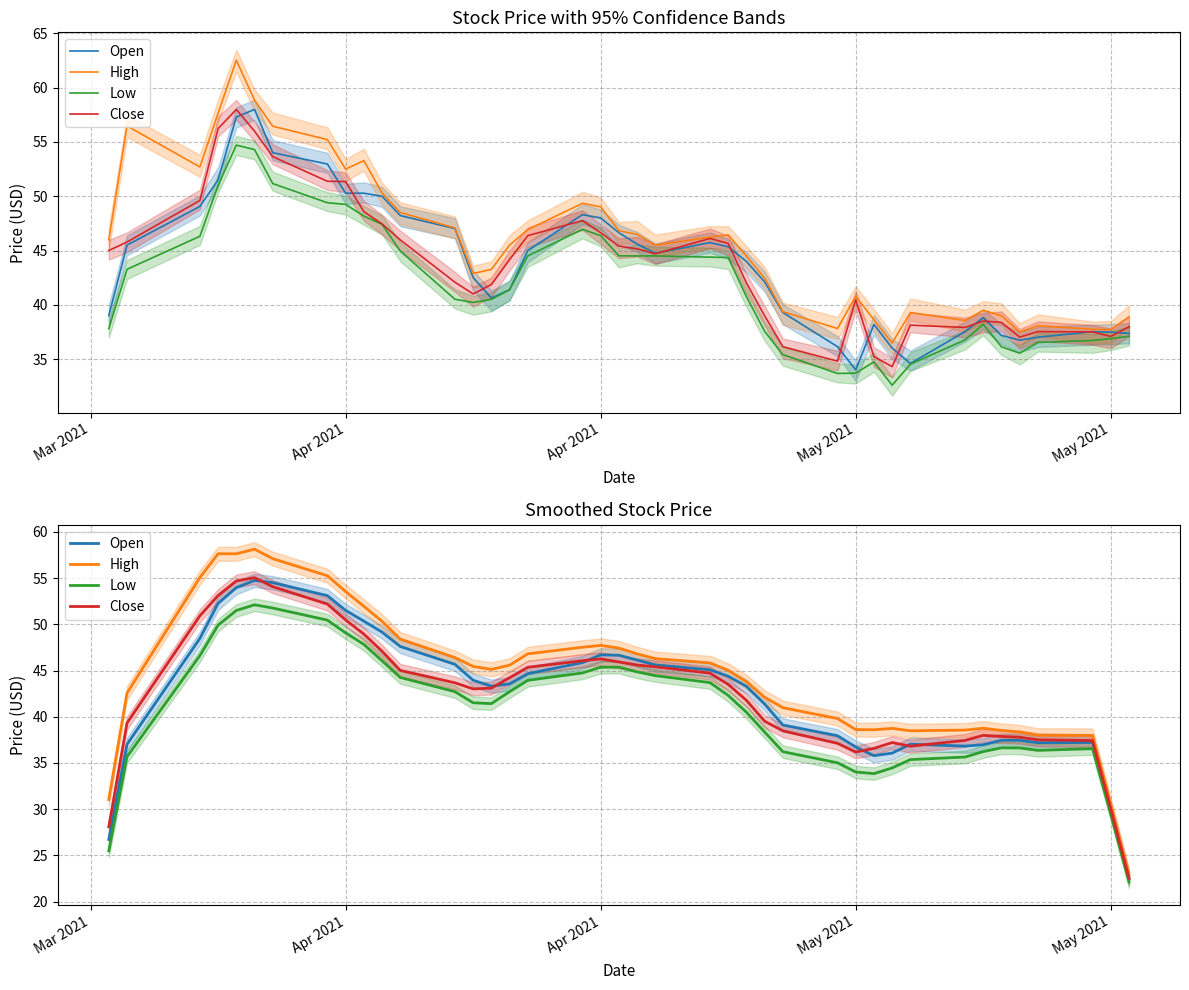

Is it true that Close equals 82.5 at 6?

False